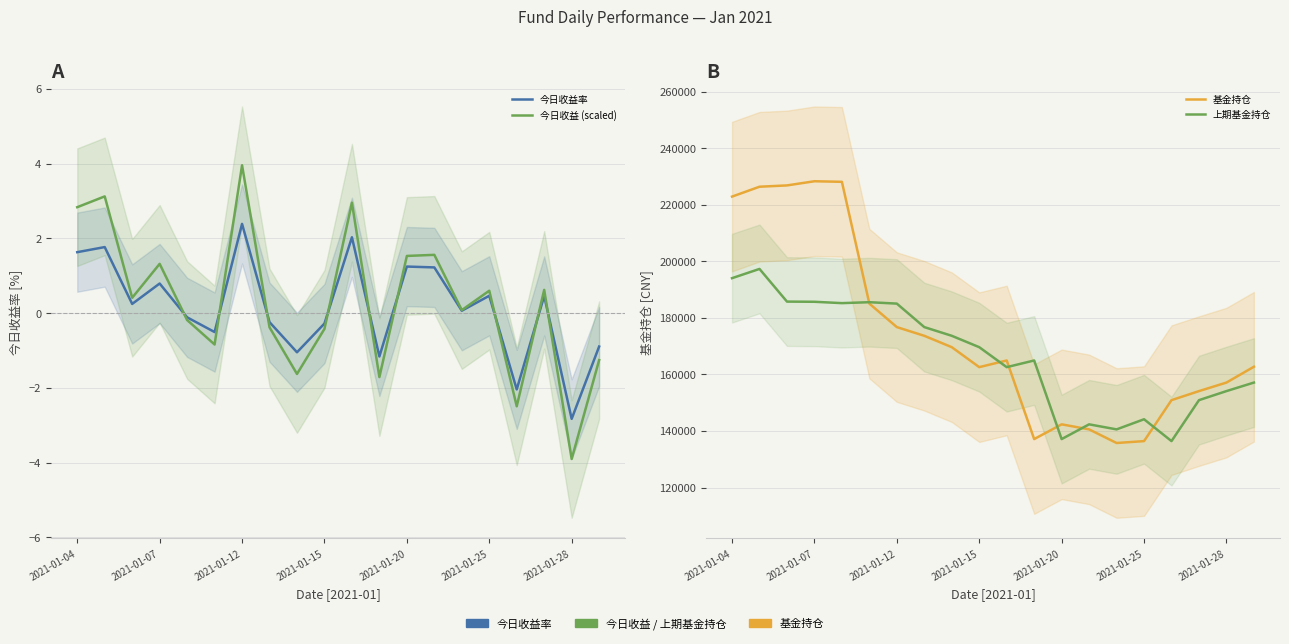

Reading left to right, list all the values displayed in this chart.

今日收益率: 1.6	1.8	0.2	0.8	-0.1	-0.5	2.4	-0.2	-1.0	-0.3	2.0	-1.2	1.2	1.2	0.1	0.5	-2.0	0.5	-2.8	-0.9
今日收益 (scaled): 2.8	3.1	0.4	1.3	-0.2	-0.8	4.0	-0.4	-1.6	-0.4	3.0	-1.7	1.5	1.6	0.1	0.6	-2.5	0.6	-3.9	-1.3
基金持仓: 222851.8	226343.6	226805.7	228282.2	228079.2	185016.9	176713.3	173637.2	169616.8	162555.7	164916.8	137122.7	142333.9	140551.1	135733.3	136405.3	150888.9	154085.8	157103.3	162701.5
上期基金持仓: 194013.8	197281.7	185730.9	185664.2	185188.2	185517.1	185016.9	176713.3	173637.2	169616.8	162555.7	164916.8	137122.7	142333.9	140551.1	144131.5	136405.3	150888.9	154085.8	157103.3